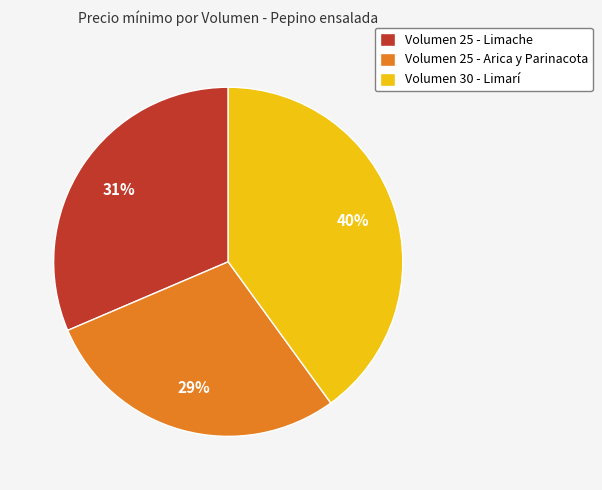

To the nearest percent, what percentage of the pie is Volumen 30 - Limarí?

40%